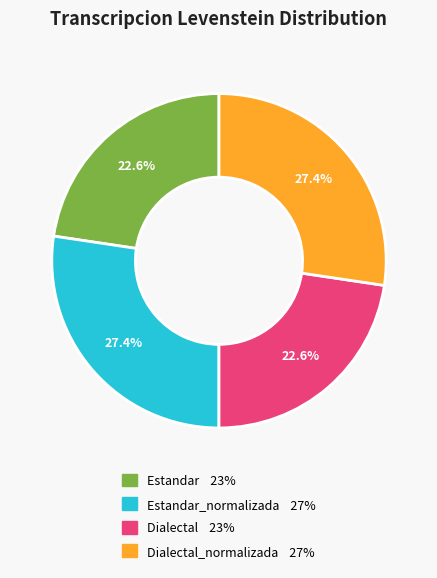

Is there any slice that represents more than half of the pie?

No